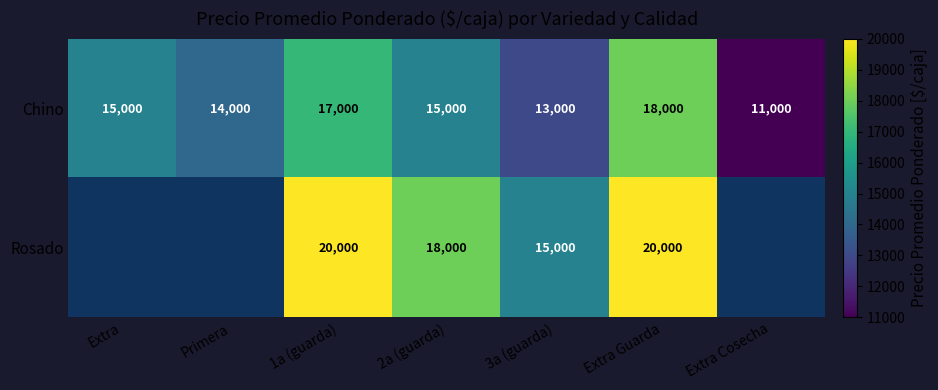

The Rosado series shows 4623 at 2a (guarda). True or false?

False